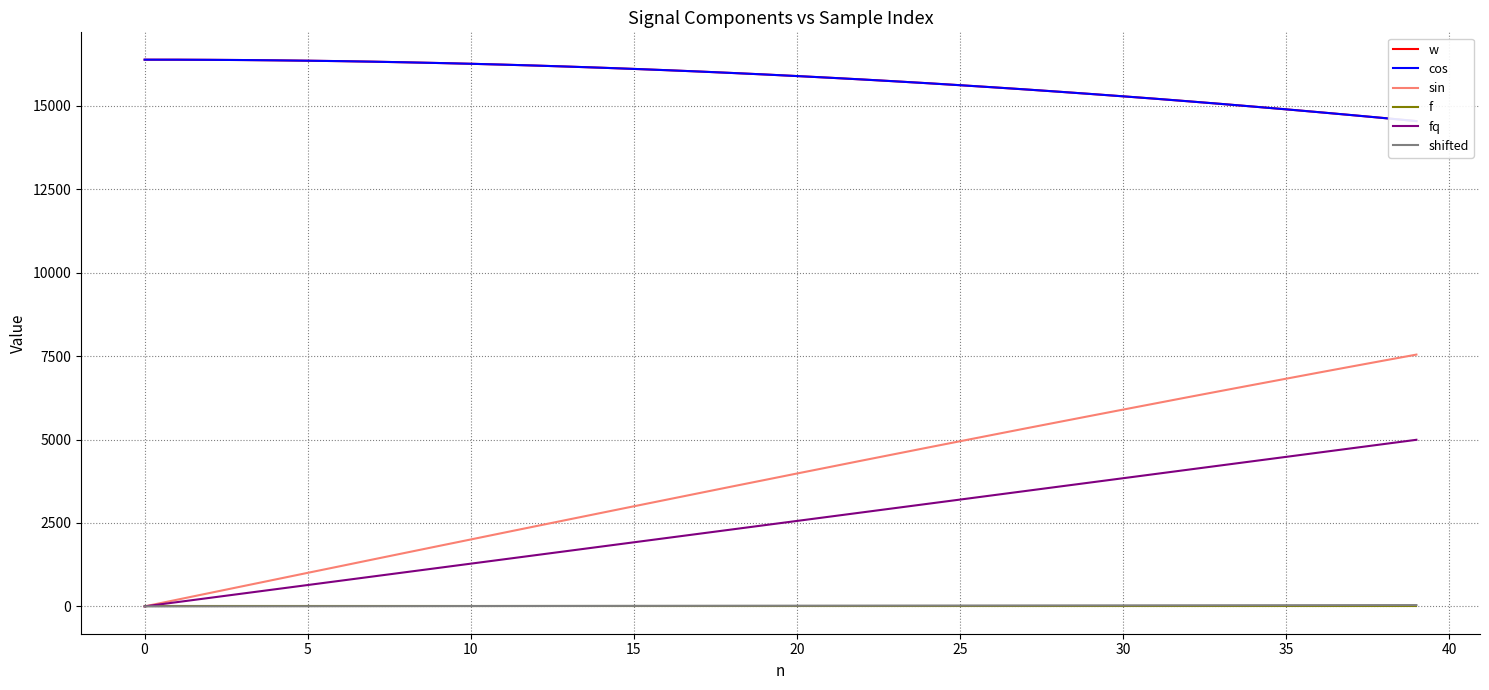

What is the total value across all series at 21?

38568.0